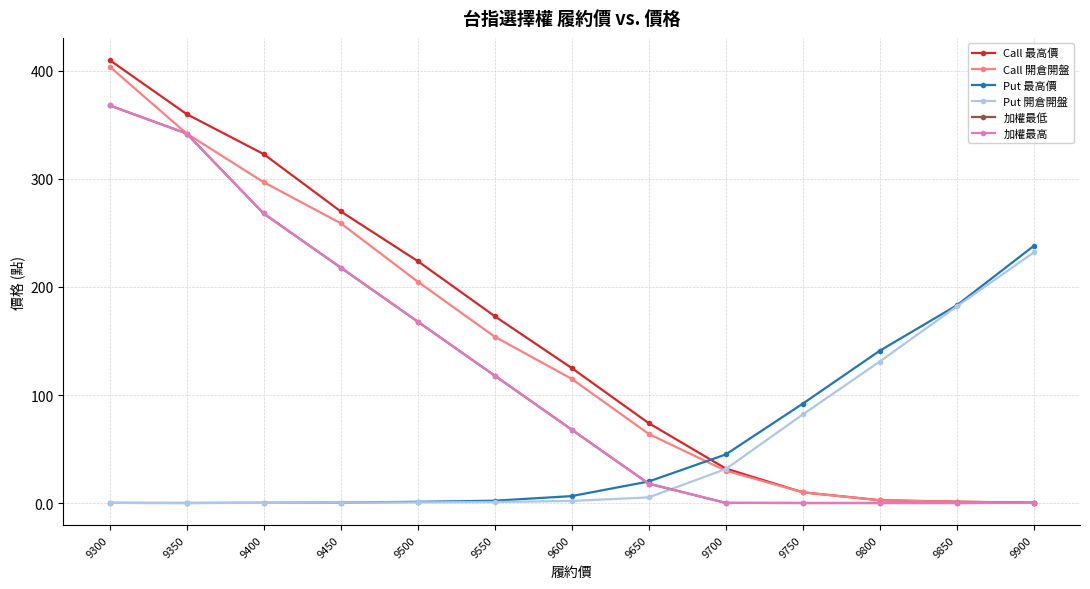

Which series has the widest spread of values?

Call 最高價